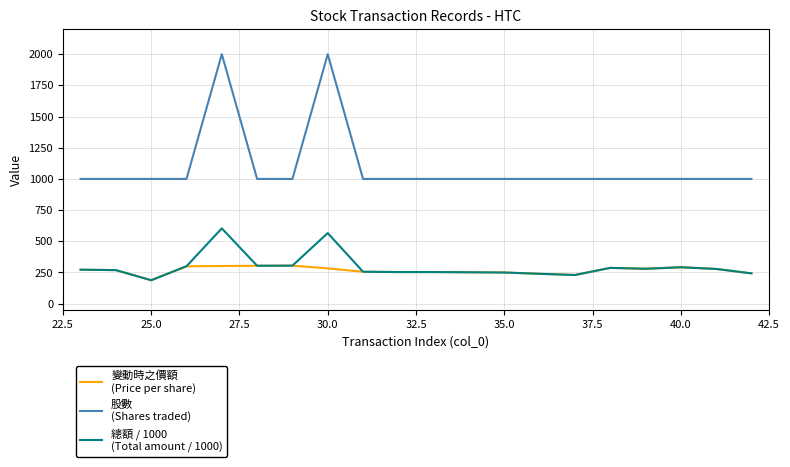

What is the smallest value displayed?

188.0